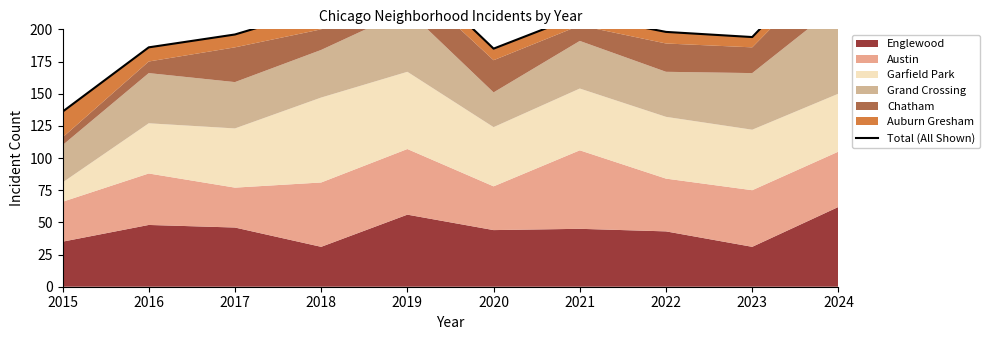

What is the value of the 5th point from the left?

249